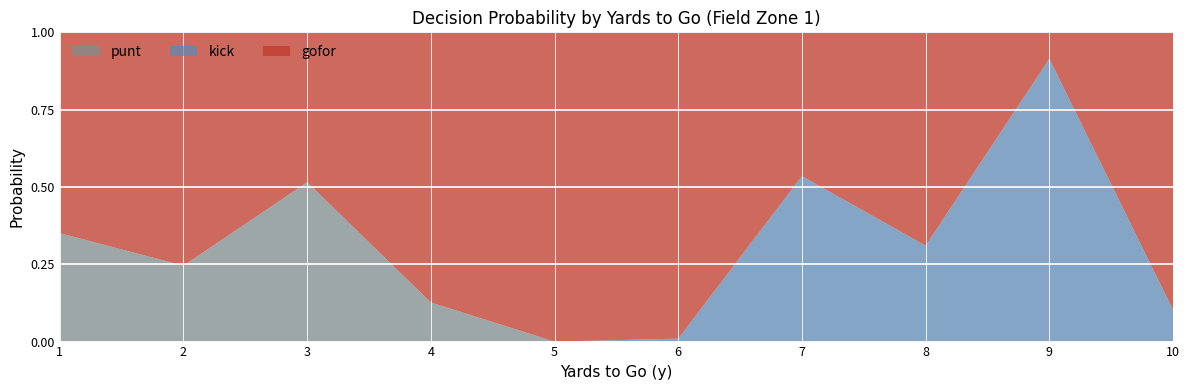

True or false: punt has a value of -0.2 at 9.

False